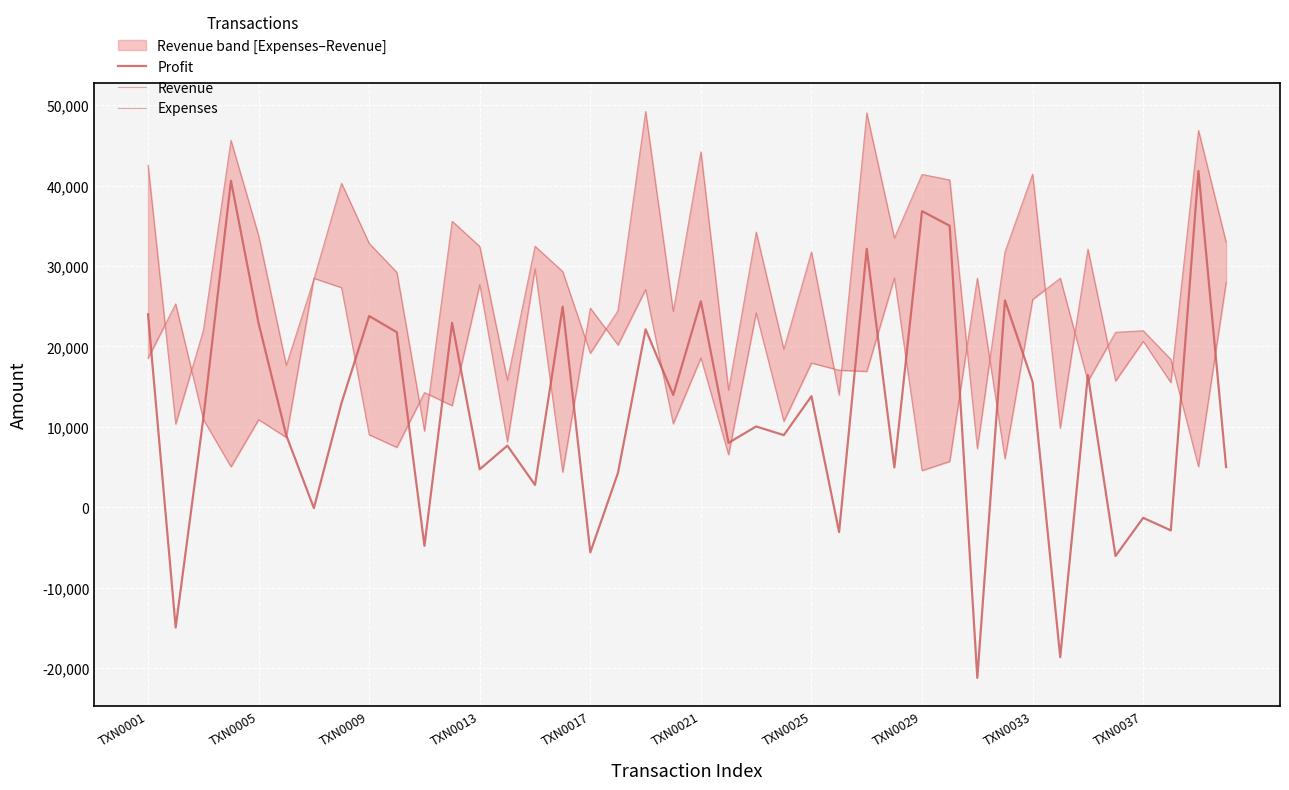

Is the value of Revenue at 35 greater than the value of Expenses at 17?

No